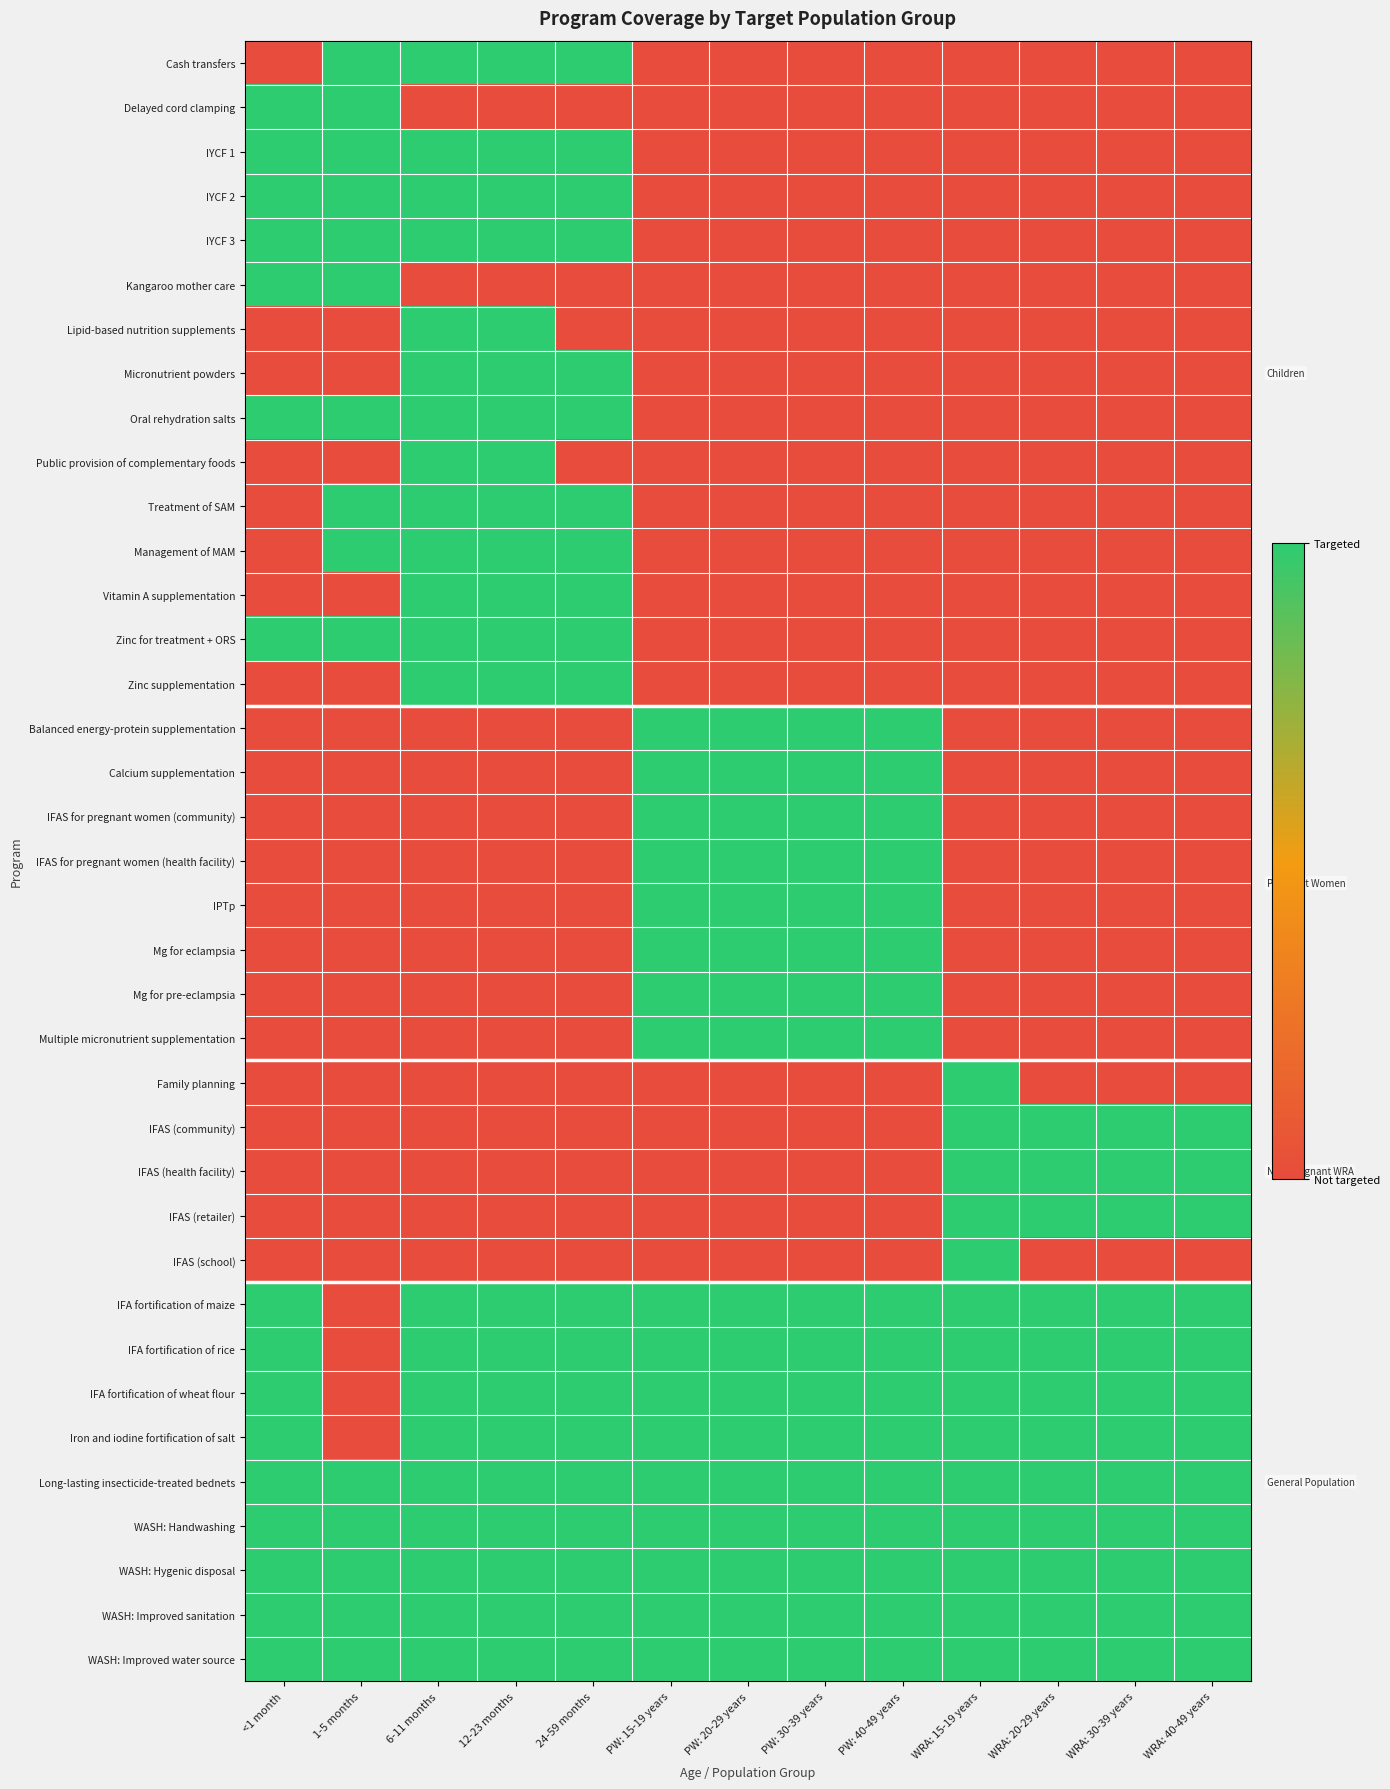

List the series in order of their peak value, highest first.

Cash transfers, Delayed cord clamping, IYCF 1, IYCF 2, IYCF 3, Kangaroo mother care, Lipid-based nutrition supplements, Micronutrient powders, Oral rehydration salts, Public provision of complementary foods, Treatment of SAM, Management of MAM, Vitamin A supplementation, Zinc for treatment + ORS, Zinc supplementation, Balanced energy-protein supplementation, Calcium supplementation, IFAS for pregnant women (community), IFAS for pregnant women (health facility), IPTp, Mg for eclampsia, Mg for pre-eclampsia, Multiple micronutrient supplementation, Family planning, IFAS (community), IFAS (health facility), IFAS (retailer), IFAS (school), IFA fortification of maize, IFA fortification of rice, IFA fortification of wheat flour, Iron and iodine fortification of salt, Long-lasting insecticide-treated bednets, WASH: Handwashing, WASH: Hygenic disposal, WASH: Improved sanitation, WASH: Improved water source